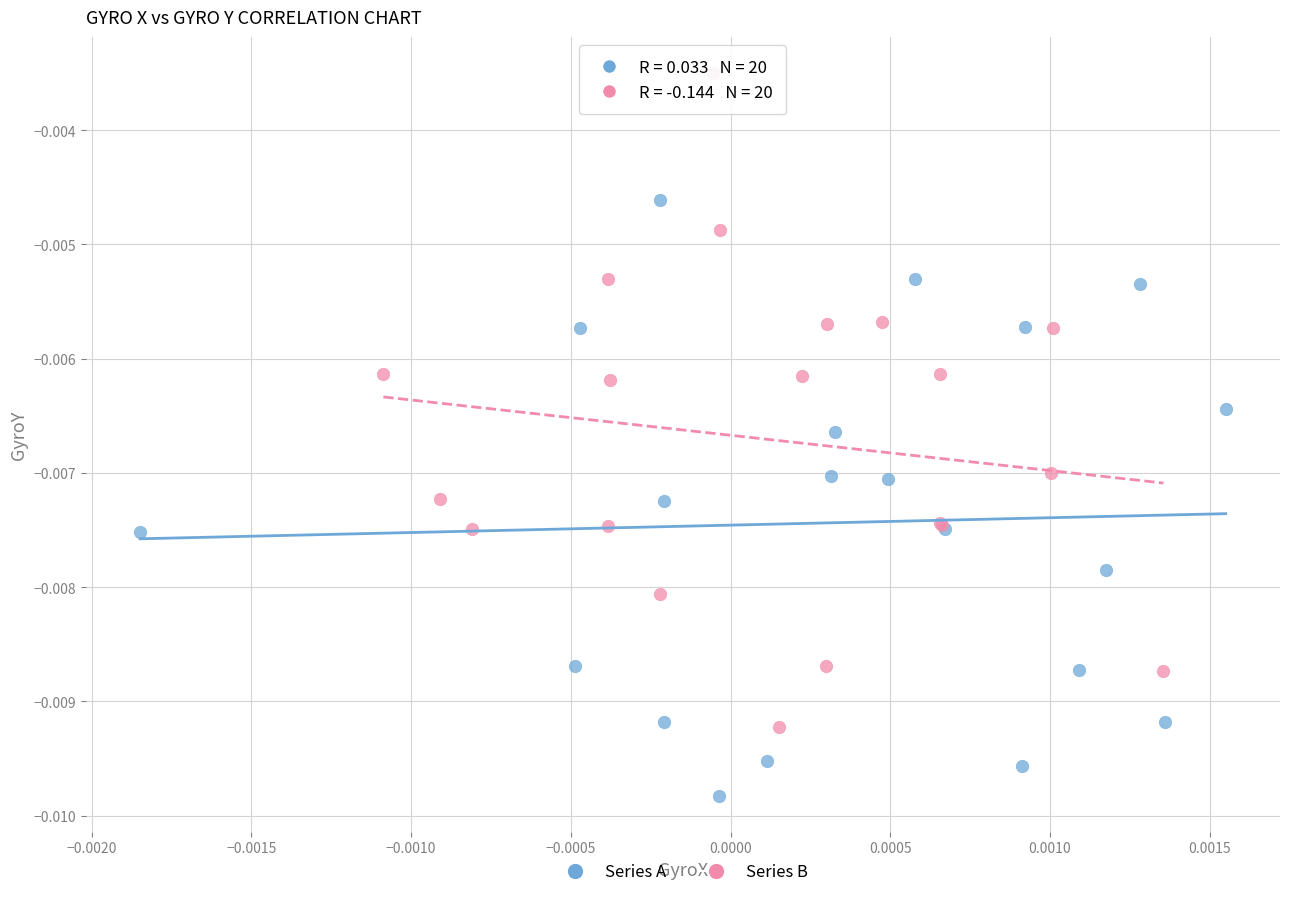

Which series has the largest Y range (max minus min)?

Series B